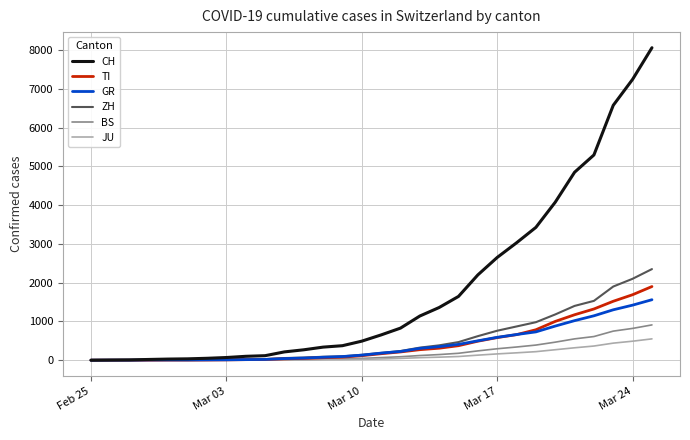

Which series has the largest range (max minus min)?

CH